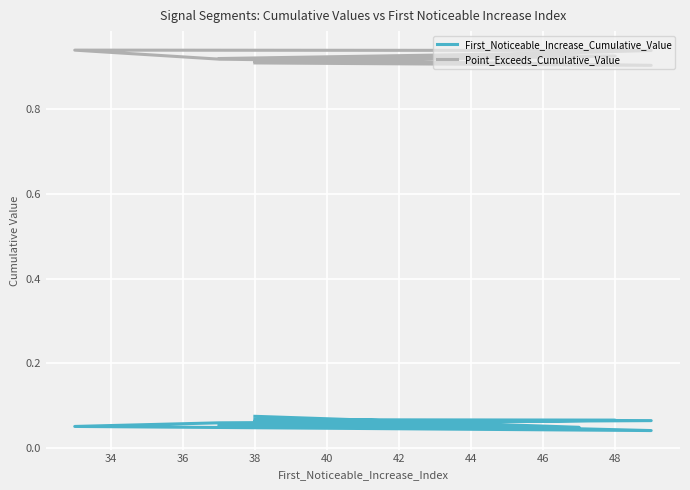

True or false: First_Noticeable_Increase_Cumulative_Value and Point_Exceeds_Cumulative_Value intersect in this chart.

False